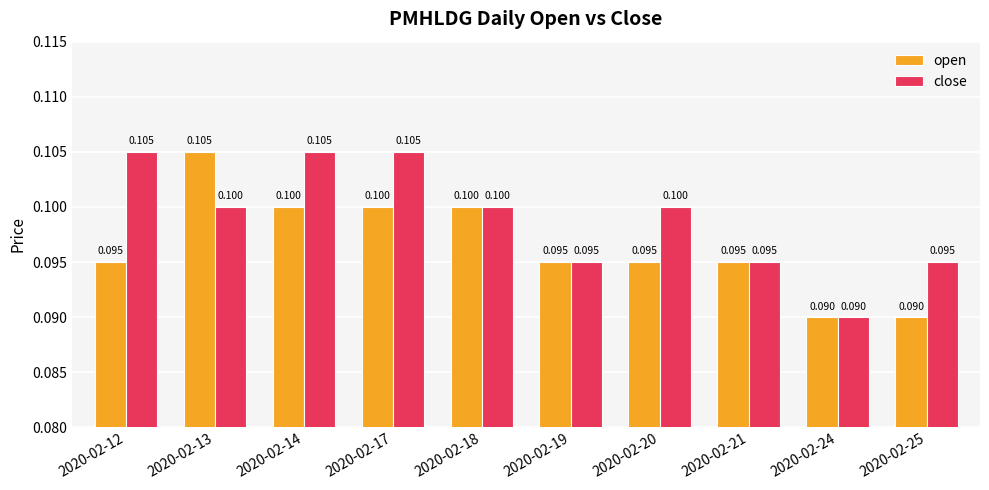

What is the minimum value shown in the chart?

0.1